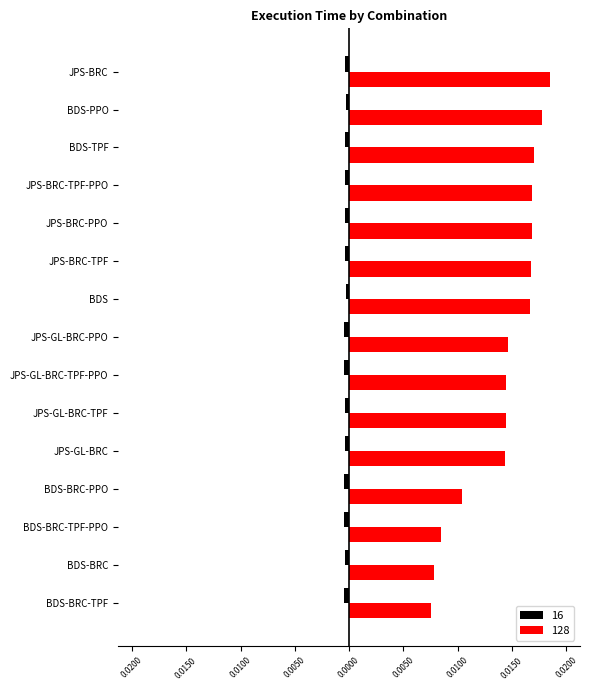

Which series has the largest total across all categories?

128